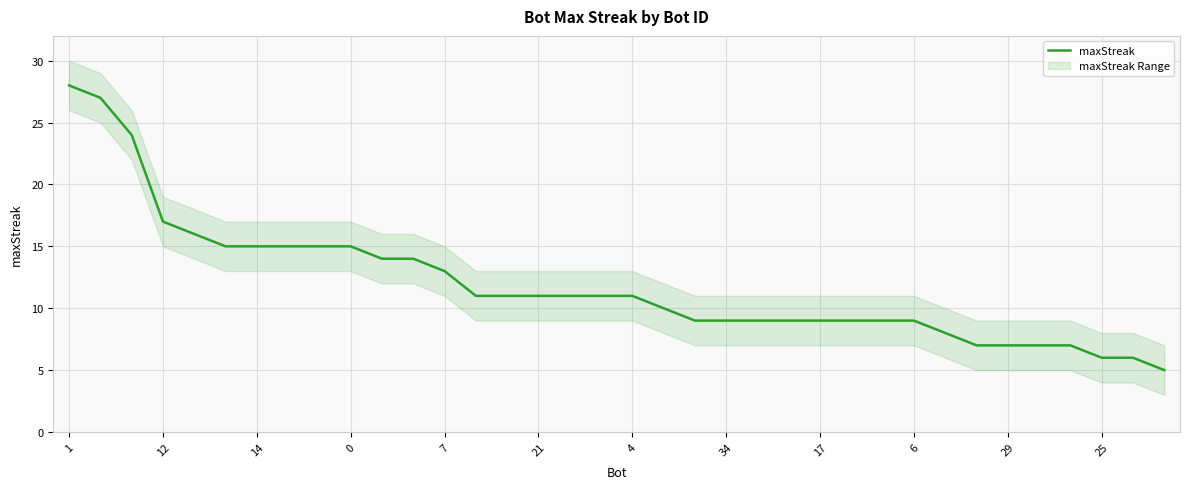

What is the highest value of the maxStreak series?

28